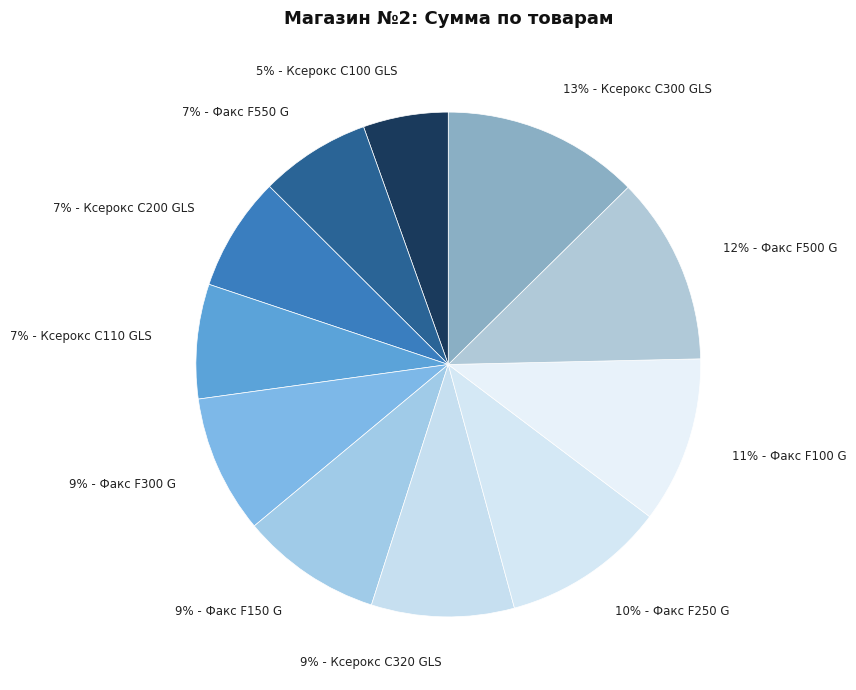

The 9% - Ксерокс C320 GLS slice represents 9% of the pie. True or false?

True